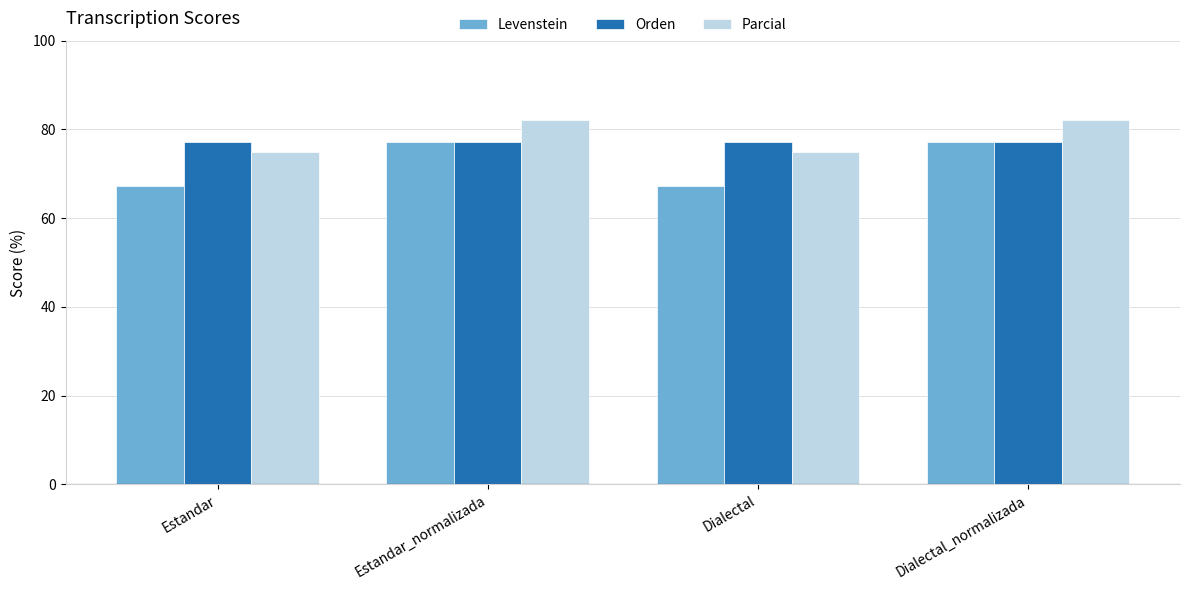

Which series changed the most between Estandar and Estandar_normalizada?

Levenstein